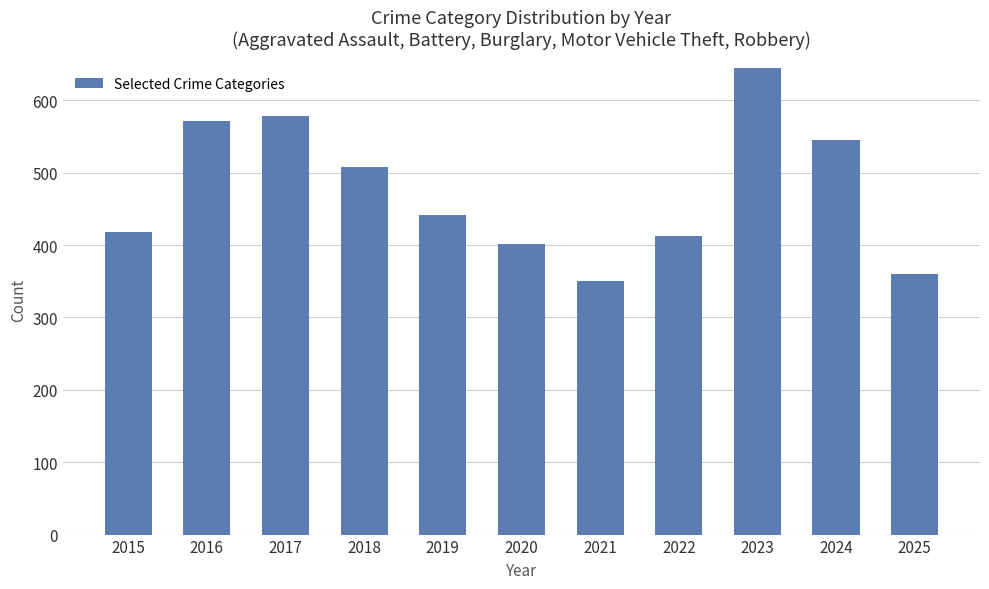

What is the difference between the maximum and minimum values?

295